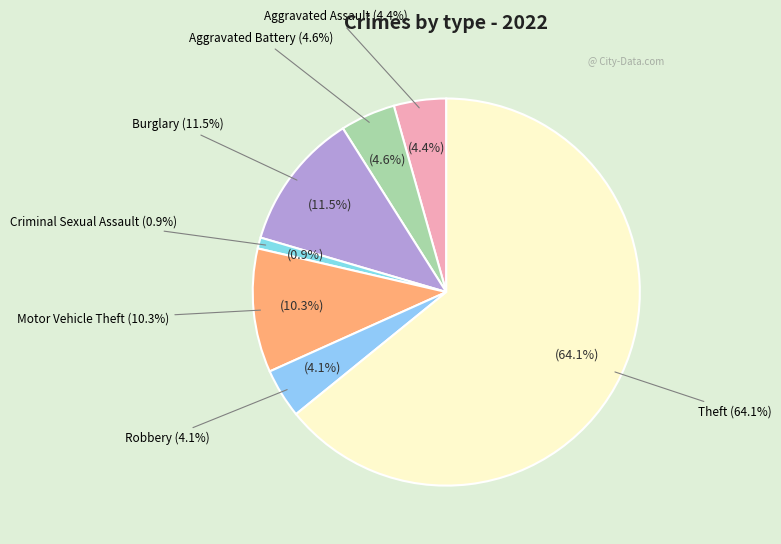

Is it true that Robbery is 1% of the pie?

False